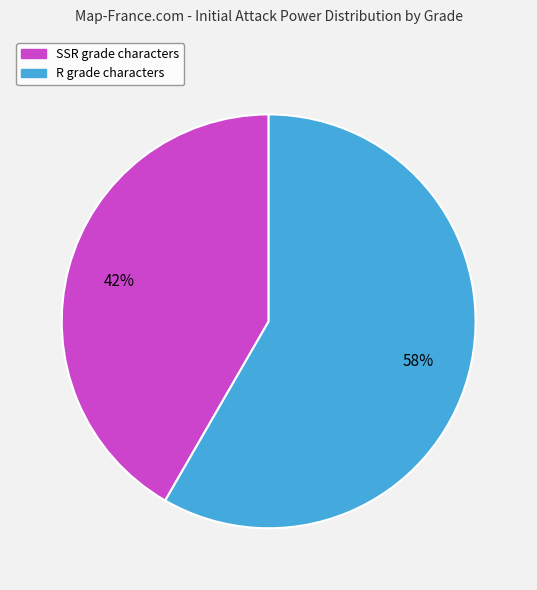

Does SSR represent more than half of the total?

No